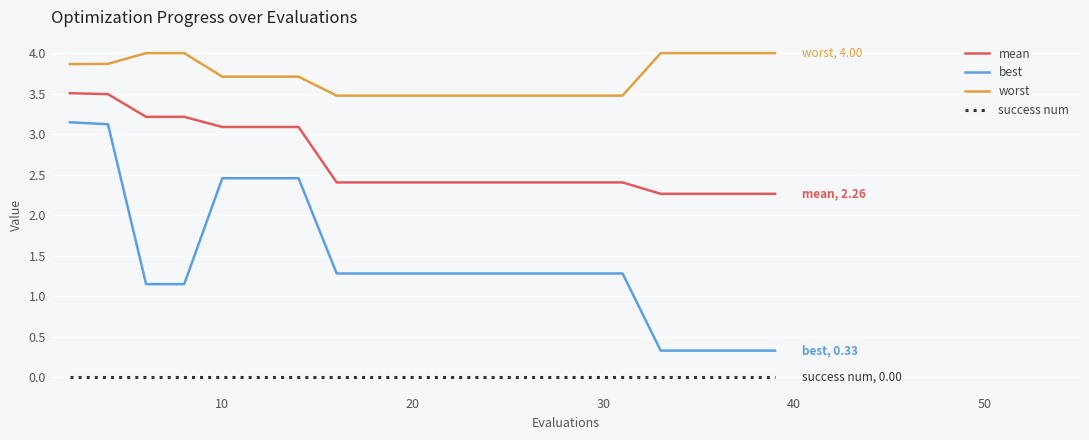

True or false: worst and best intersect in this chart.

False